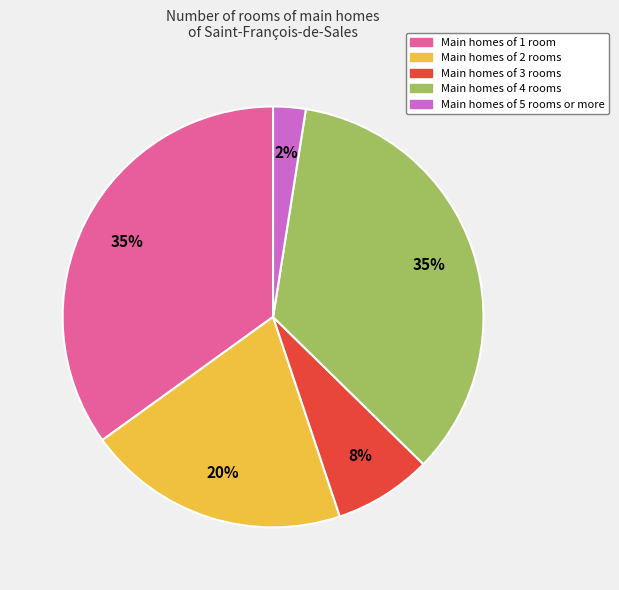

Which has a higher value, Main homes of 5 rooms or more or Main homes of 3 rooms?

Main homes of 3 rooms